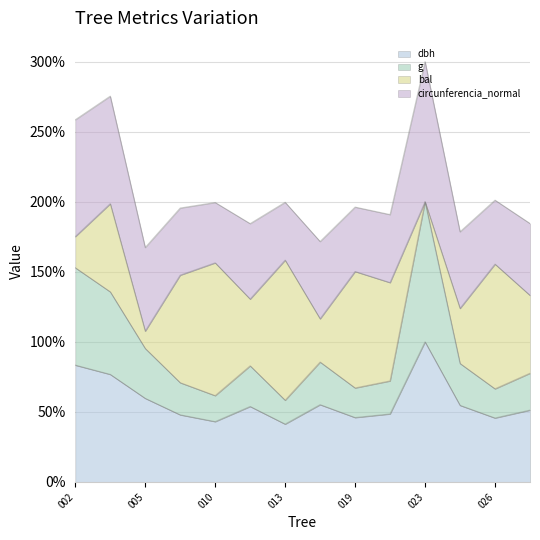

True or false: g and dbh intersect in this chart.

False